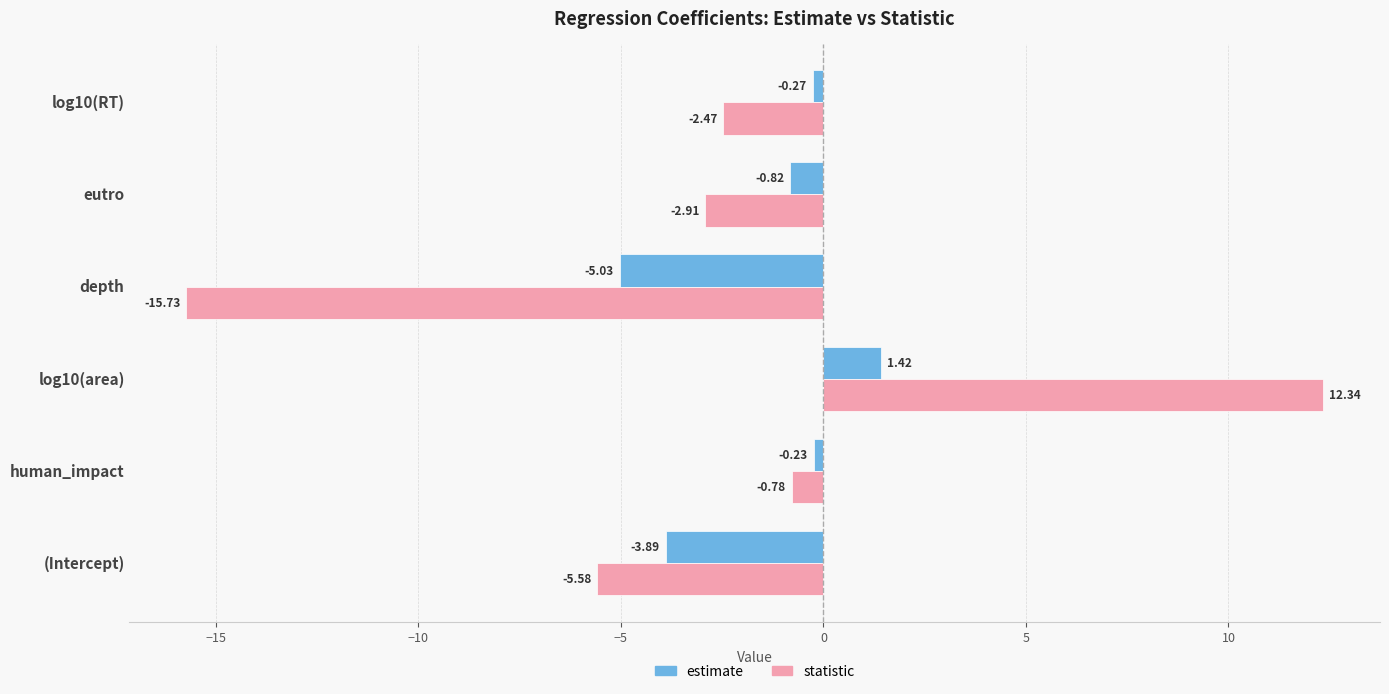

Which series has the largest total across all categories?

estimate